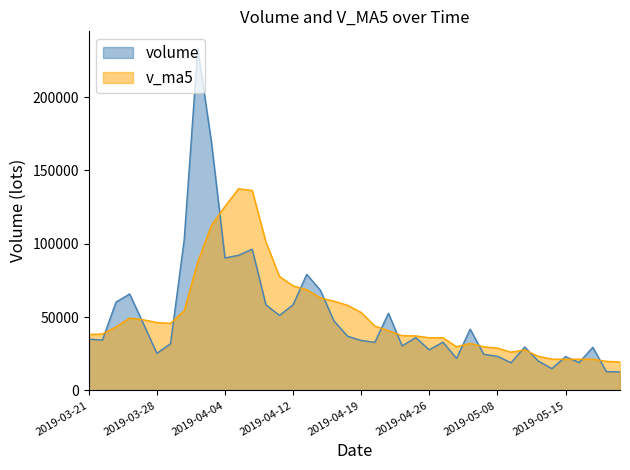

How many lines are shown in the chart?

2